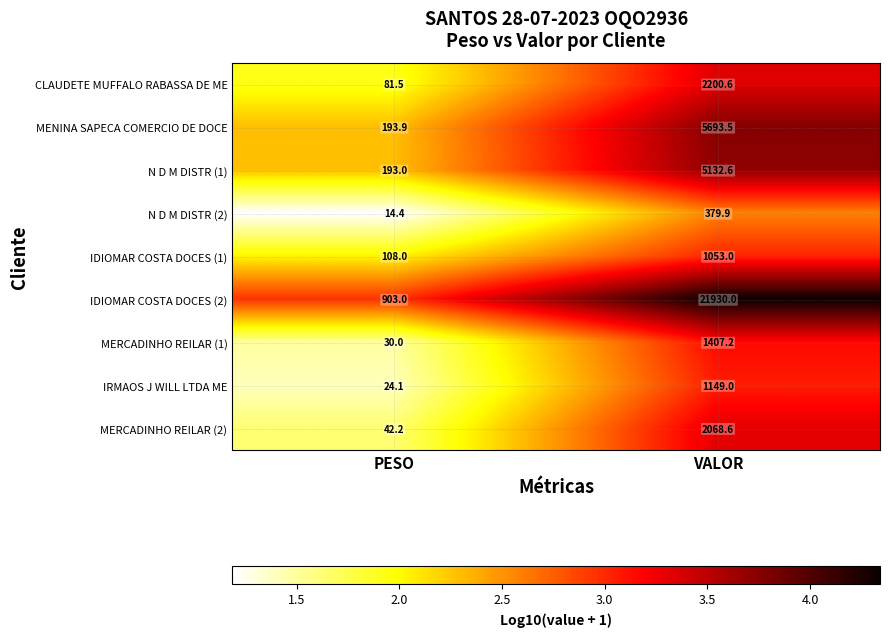

At which category is the sum across all series the highest?

VALOR